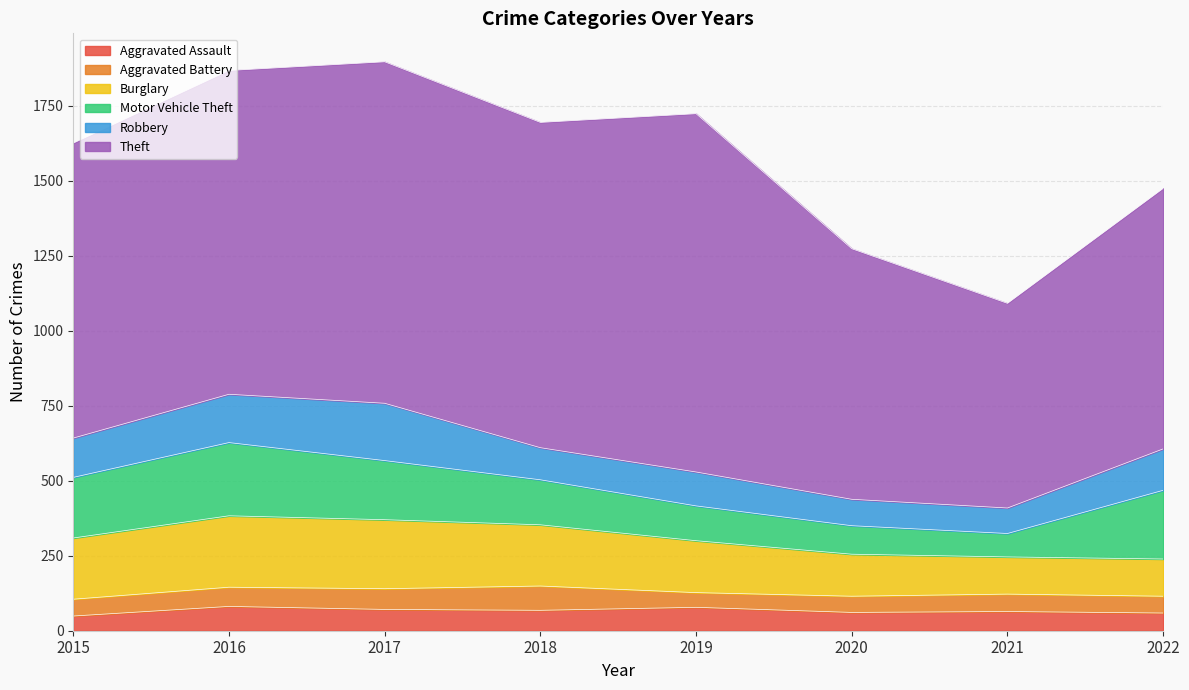

List the series in order of their peak value, highest first.

Theft, Motor Vehicle Theft, Burglary, Robbery, Aggravated Assault, Aggravated Battery